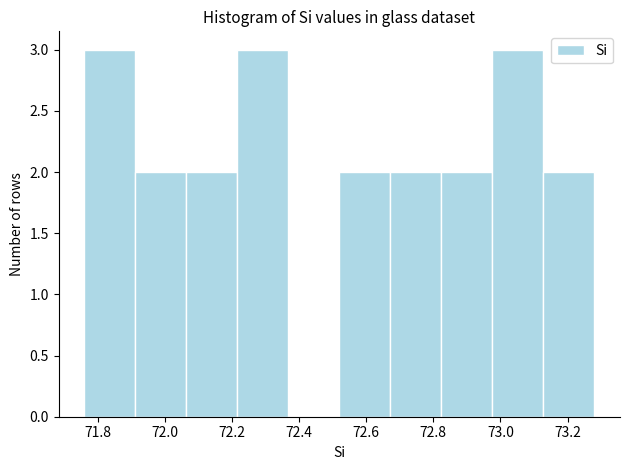

Reading left to right, transcribe this chart: for each bar, give the range it covers on the x-axis and its height. Neither the bar edges nor the heights are printed on the chart, so give them approximately, as read against the axes.

71.760 to 71.912: 3
71.912 to 72.064: 2
72.064 to 72.216: 2
72.216 to 72.368: 3
72.368 to 72.520: 0
72.520 to 72.672: 2
72.672 to 72.824: 2
72.824 to 72.976: 2
72.976 to 73.128: 3
73.128 to 73.280: 2